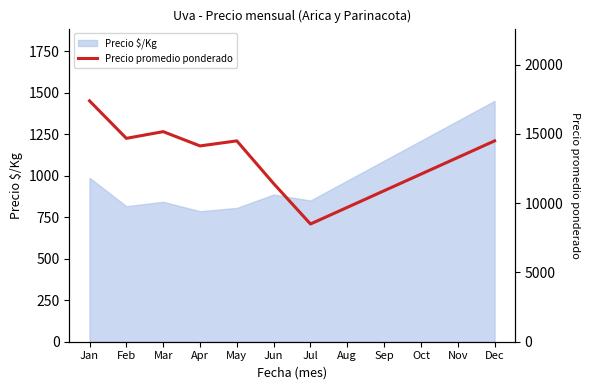

Which category has the lowest value across all series?

Jul